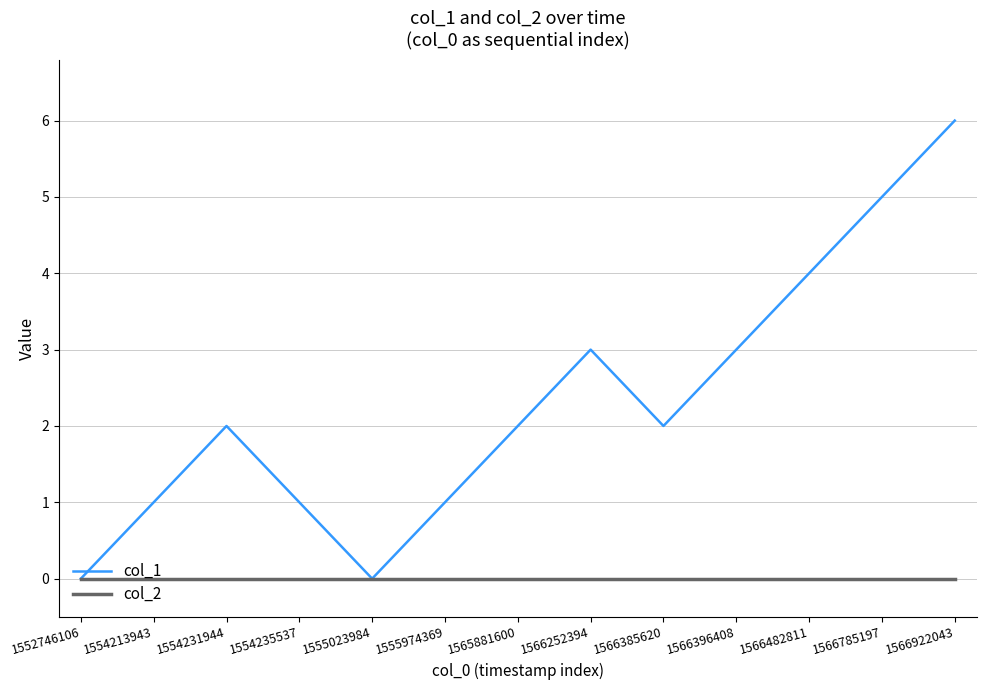

At which category does col_1 reach its first local peak?

1554231944